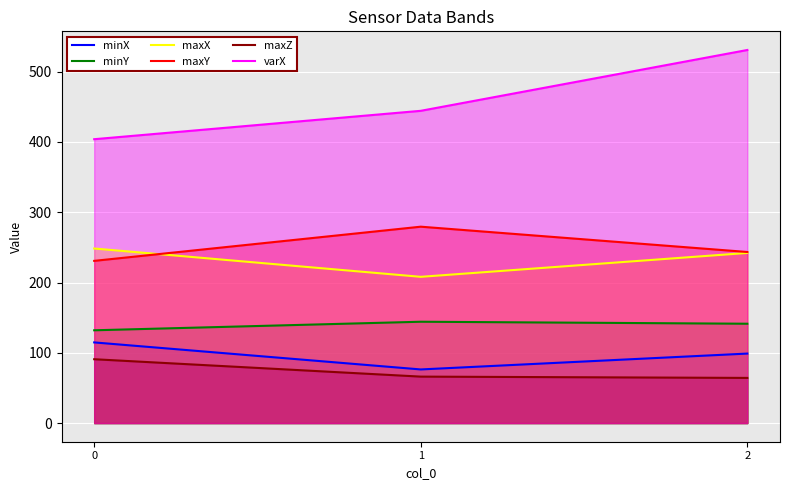

What is the sum of all minY values?

417.6